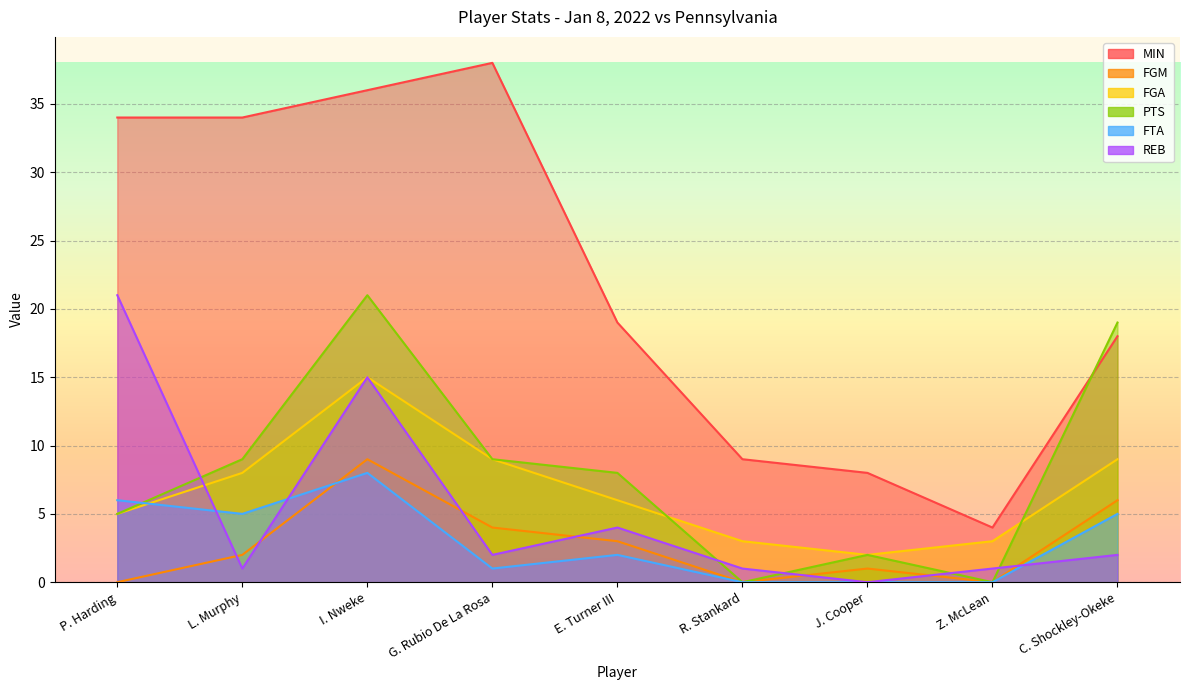

List the labels in order of FTA value, smallest first.

R. Stankard, J. Cooper, Z. McLean, G. Rubio De La Rosa, E. Turner III, L. Murphy, C. Shockley-Okeke, P. Harding, I. Nweke